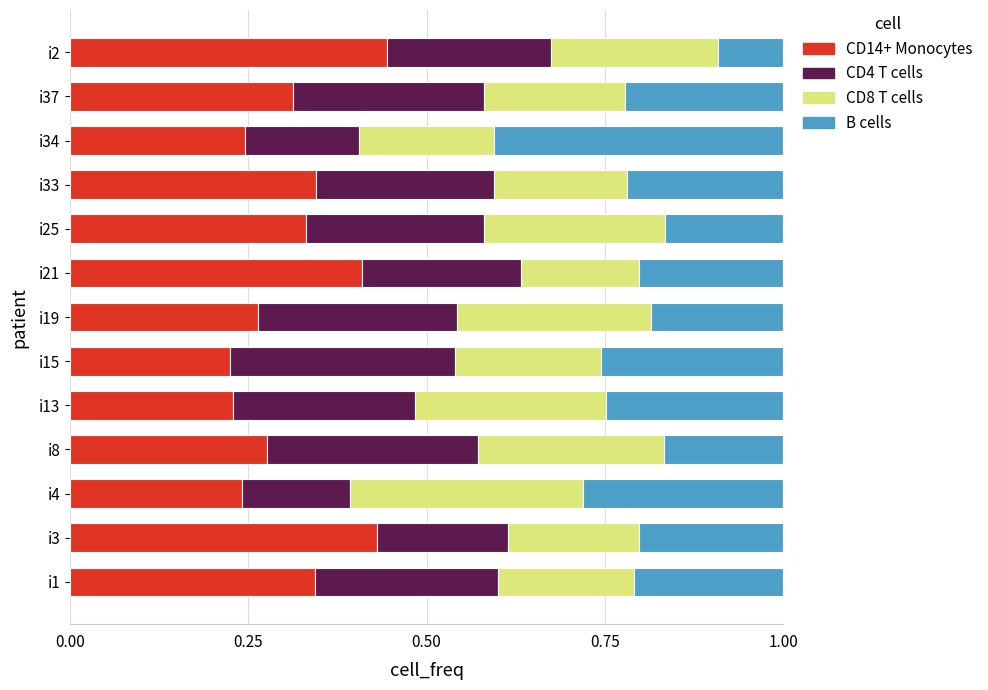

What is the total value across all series at i2?

1.0